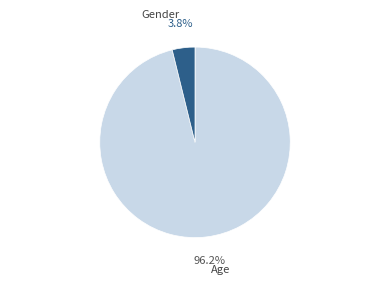

To the nearest percent, what percentage of the pie is Gender?

4%